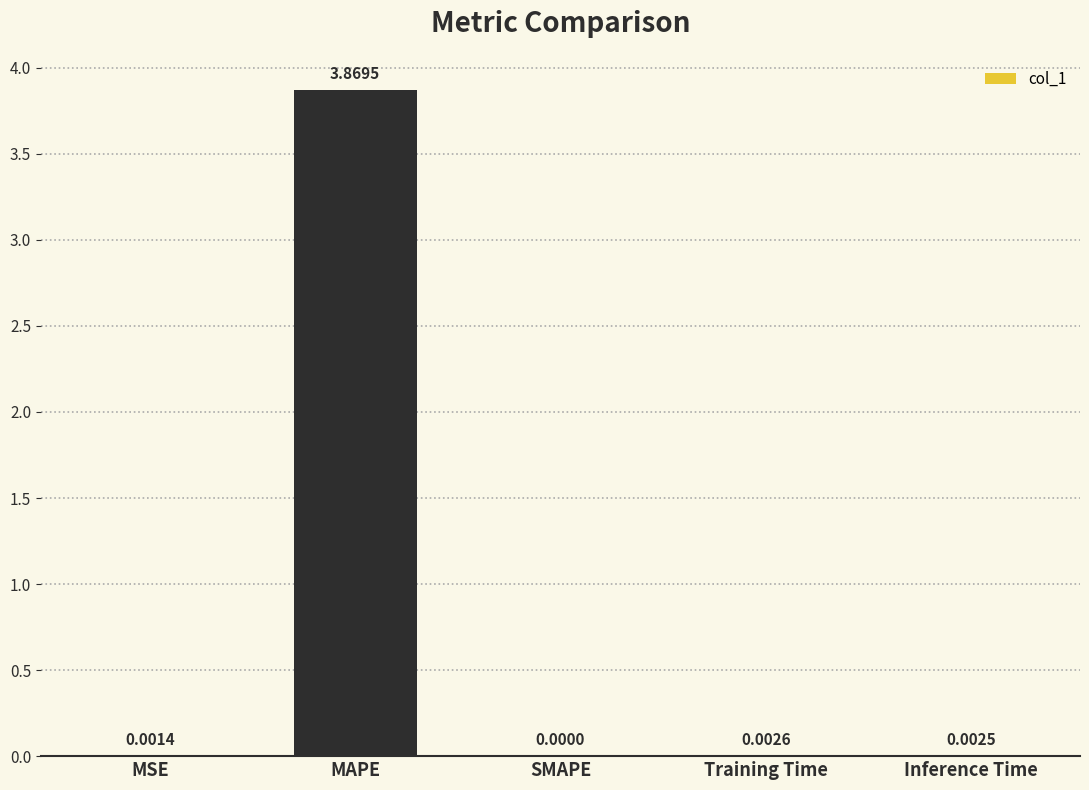

At which label is the value closest to 1?

Training Time